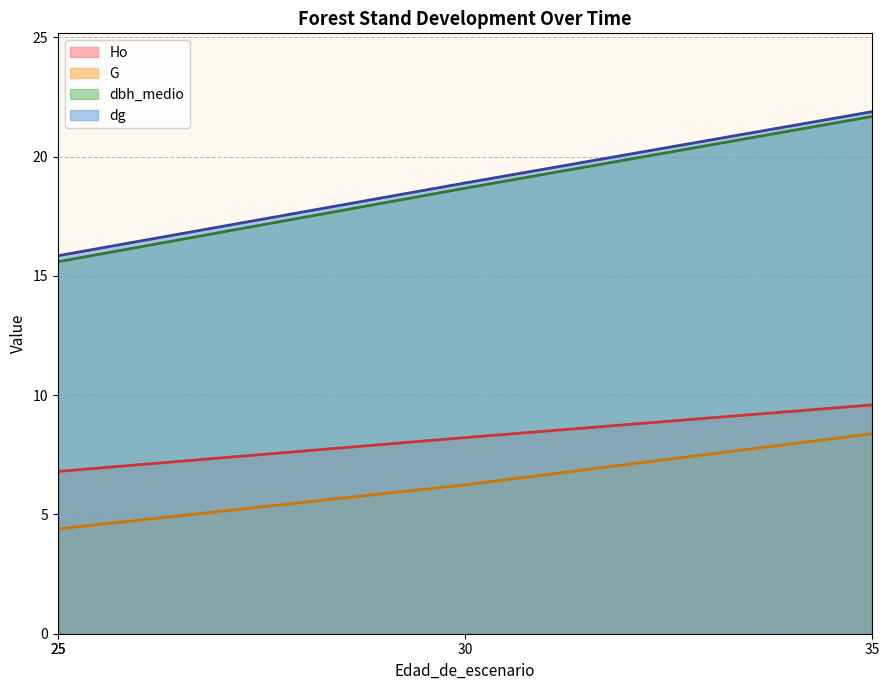

True or false: Ho and dg intersect in this chart.

False